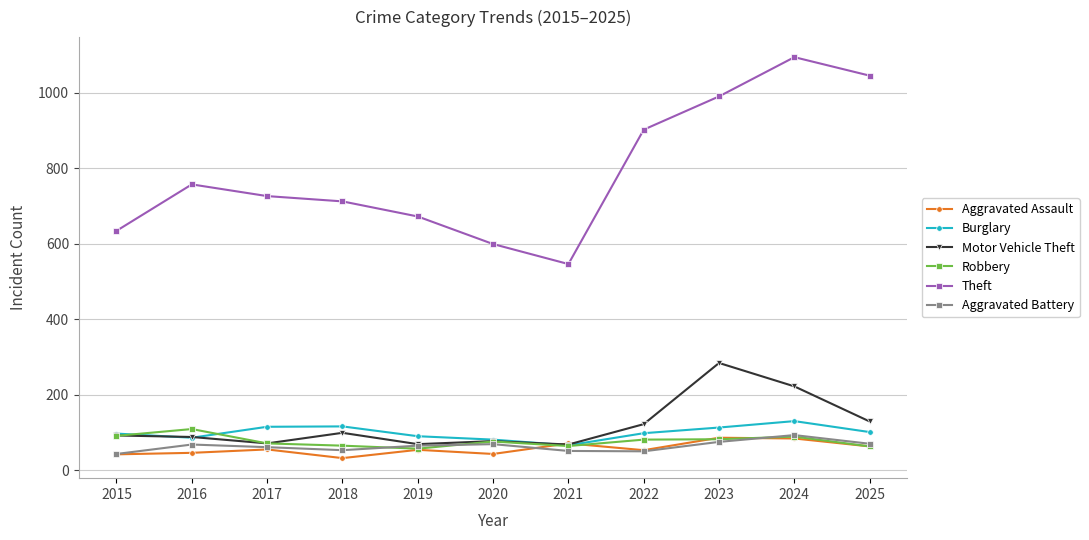

What is the total value across all series at 2022?

1306